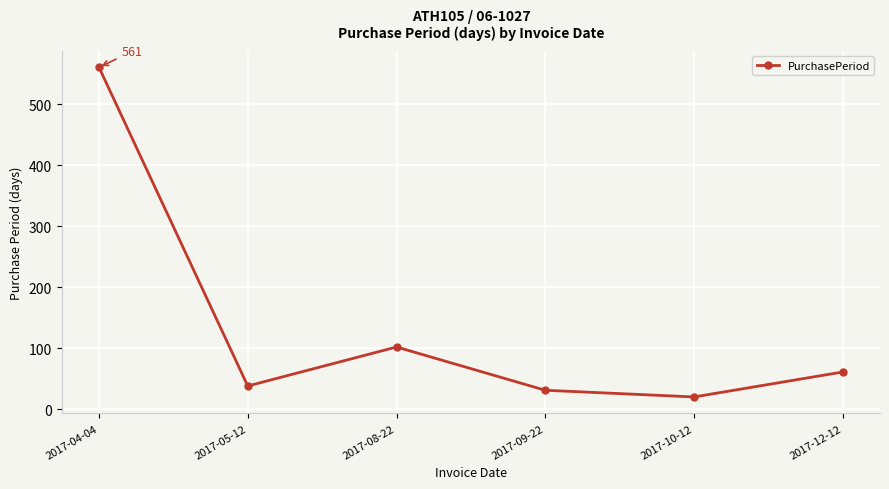

What is the sum of the values at 2017-09-22 and 2017-10-12?

51